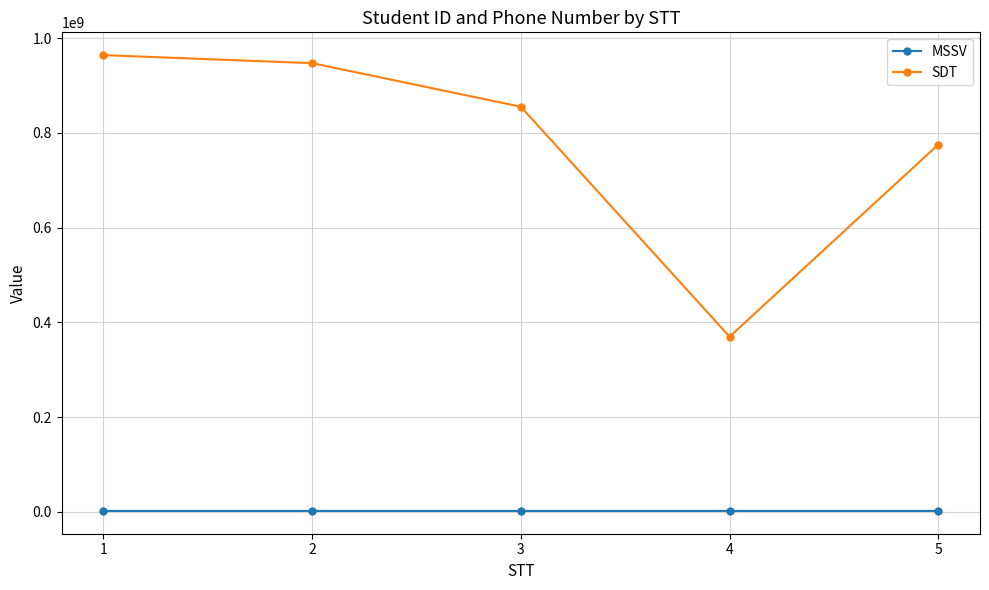

List the series in order of their overall mean, lowest first.

MSSV, SDT